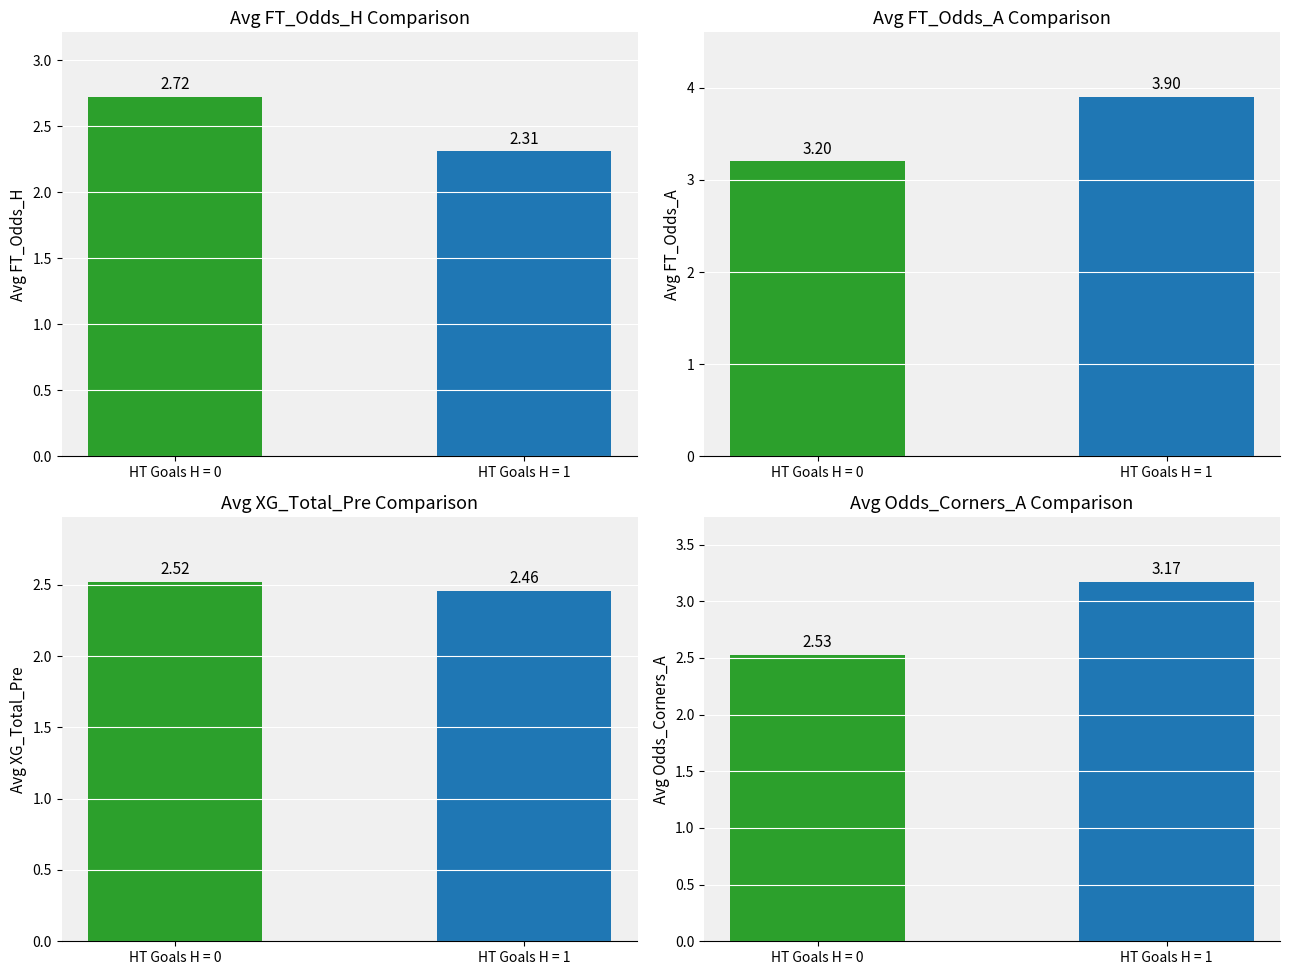

Count the number of categories in the chart.

2